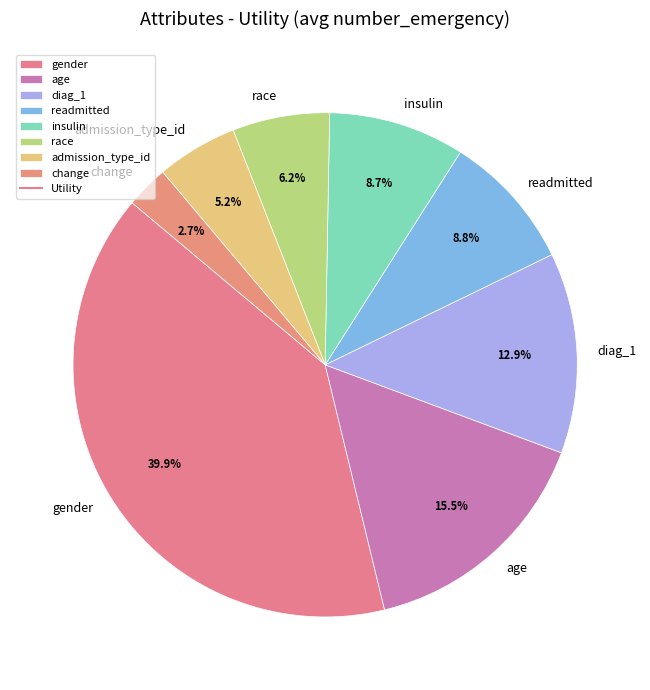

How many slices are in this pie chart?

8